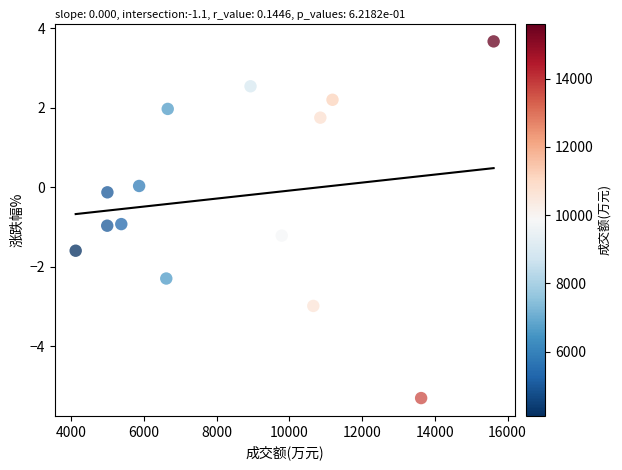

What is the range of Y values (max minus min)?

9.0